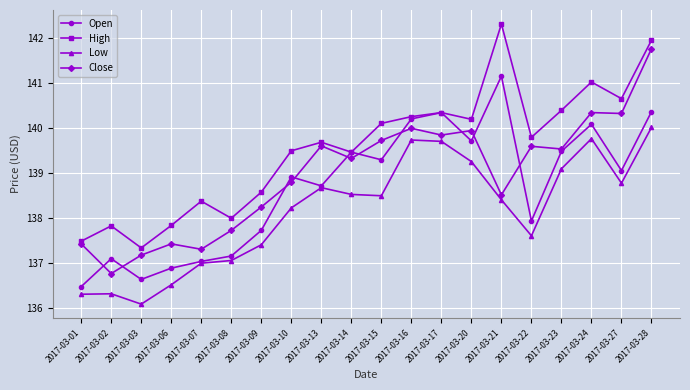

What is the sum of all Open values?

2773.6